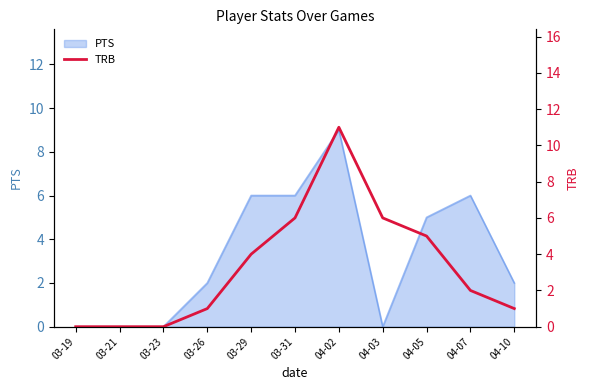

True or false: PTS has a value of 0 at 03-19.

True